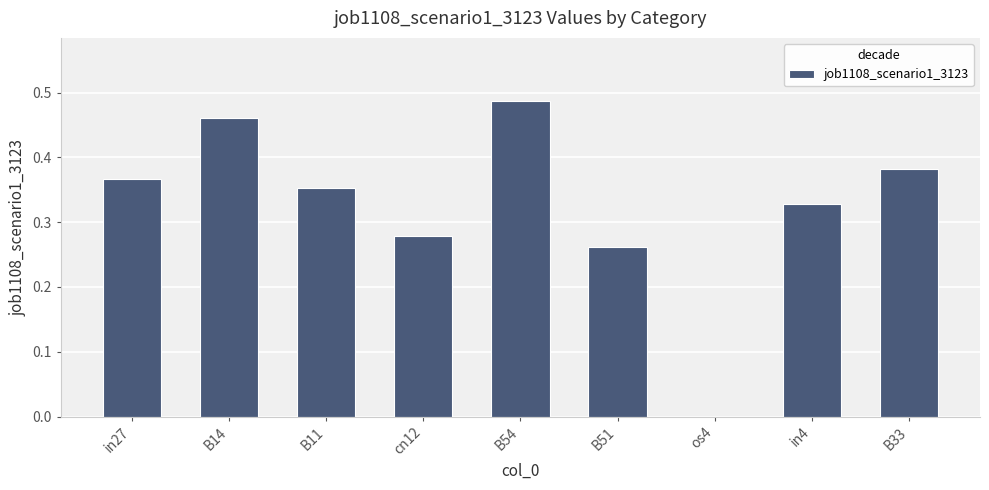

What is the sum of all values?

2.9